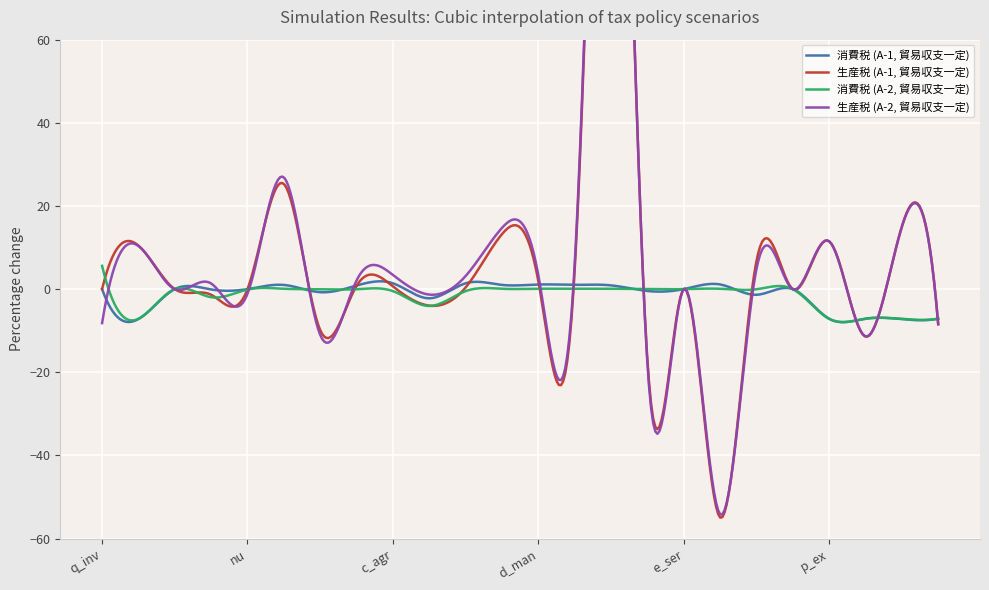

Where is 生産税 (A-1, 貿易収支一定) nearest to the value 64?

y_agr